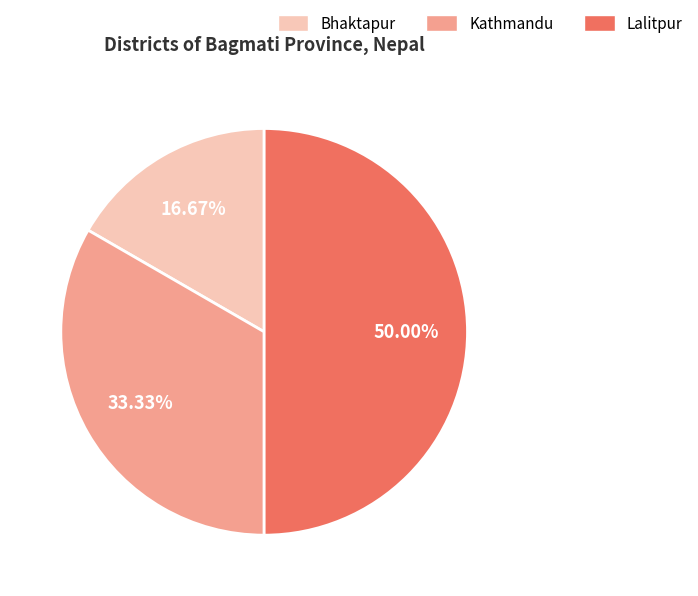

What percentage is the Lalitpur slice, to the nearest percent?

50%